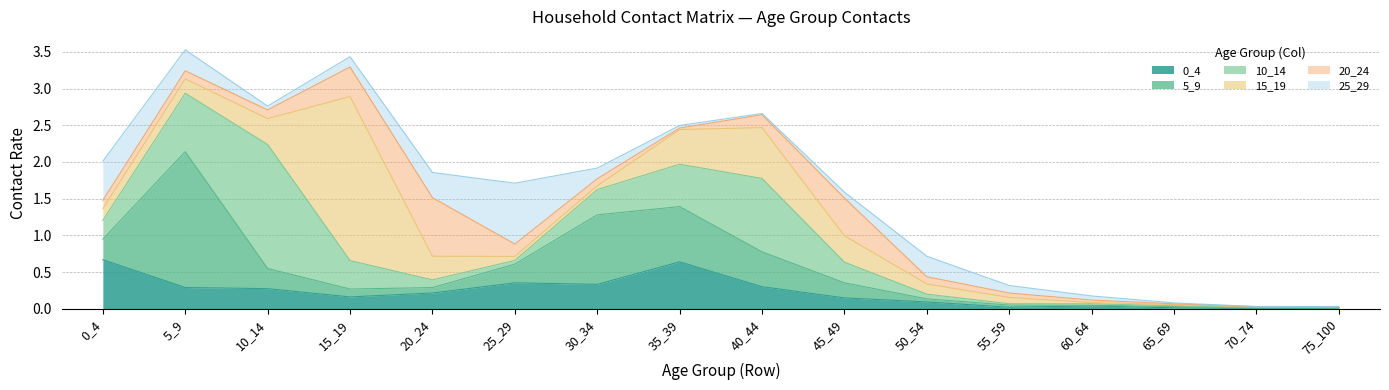

The value of 10_14 at 40_44 is 0.5. True or false?

False